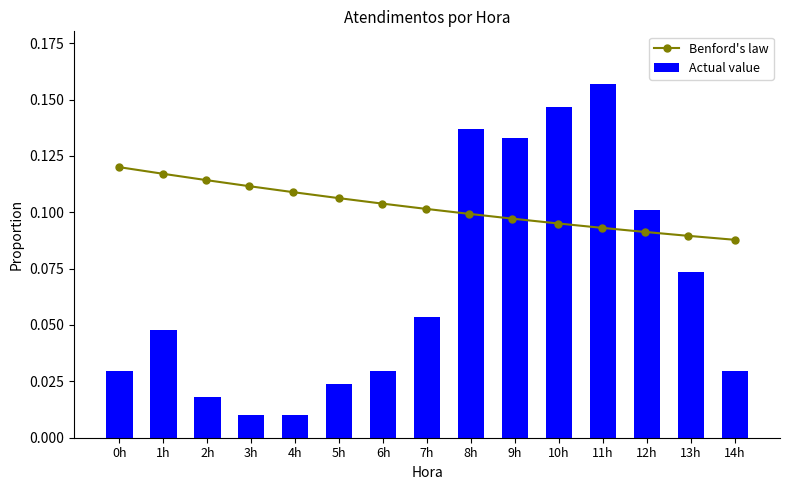

Which has a higher value, 13h or 9h?

9h